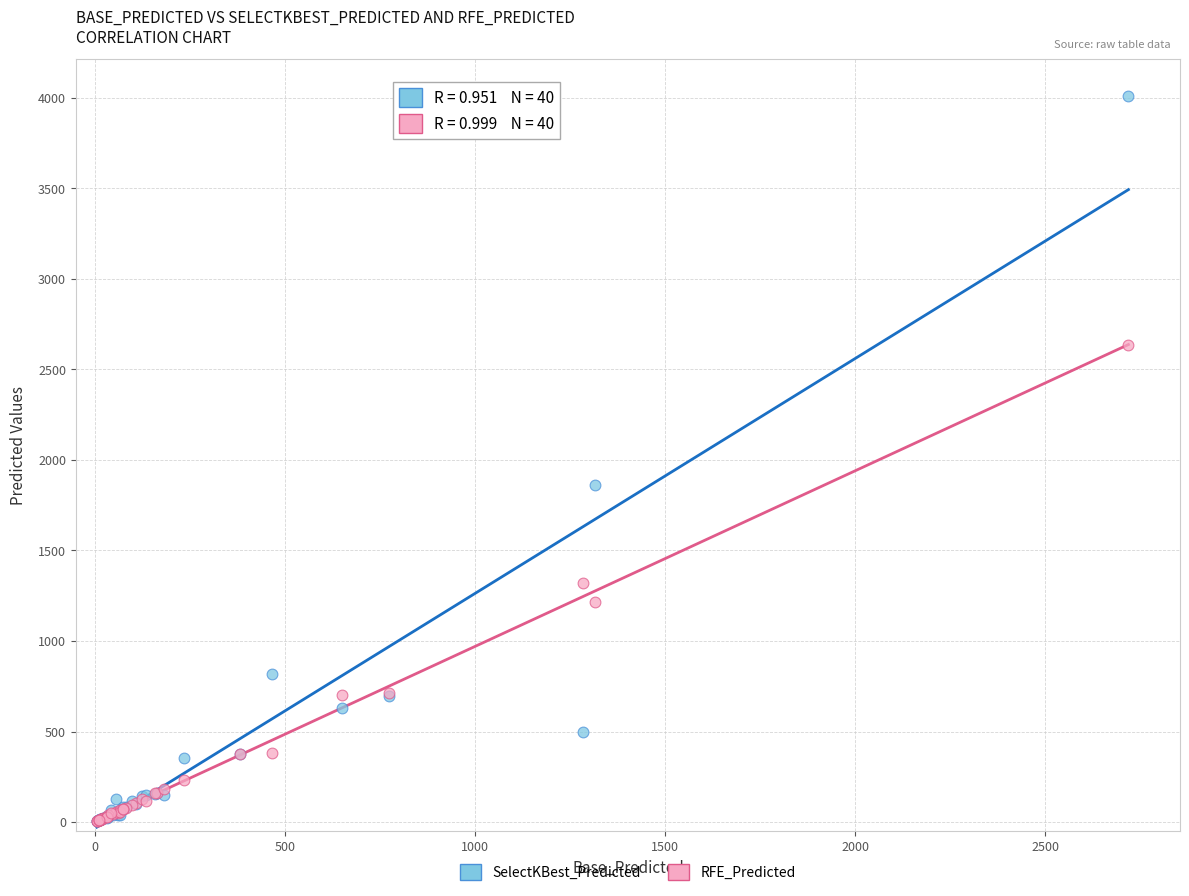

Across all series, what Y value is closest to 2008?

1861.8